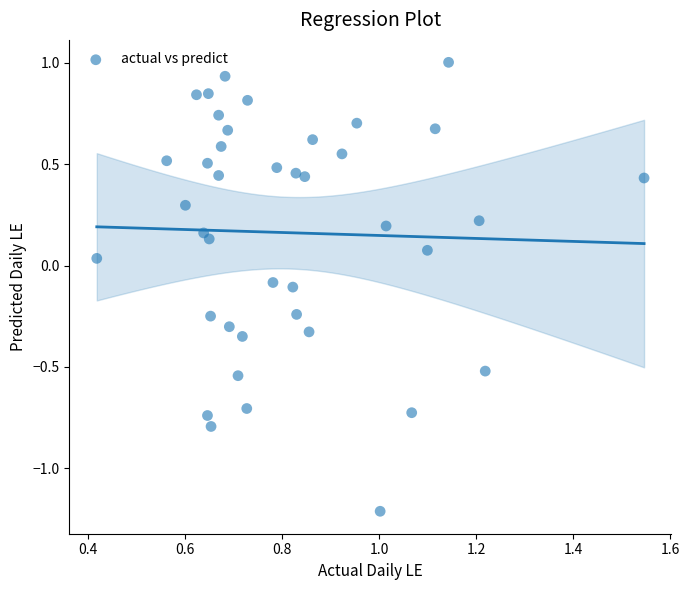

What is the range of X values (max minus min)?

1.1